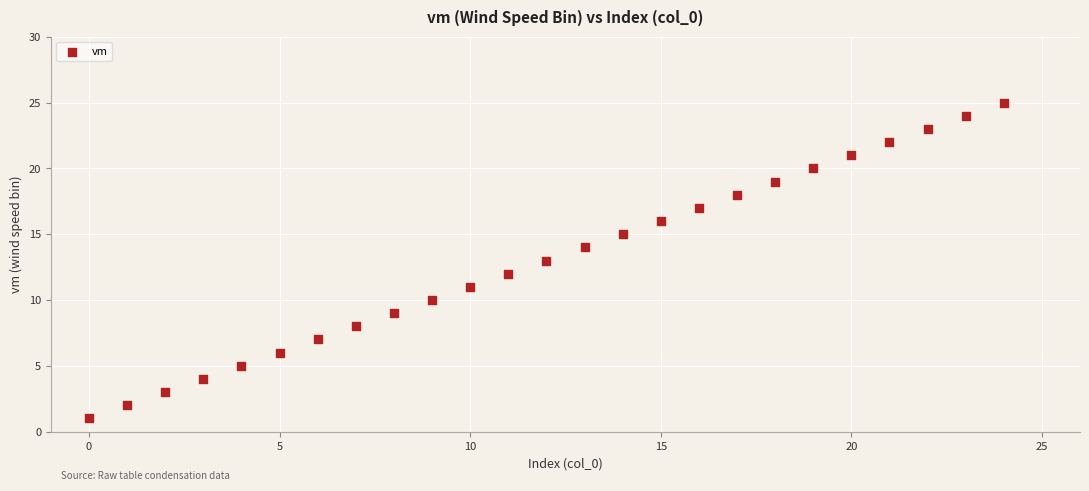

What is the range of Y values (max minus min)?

24